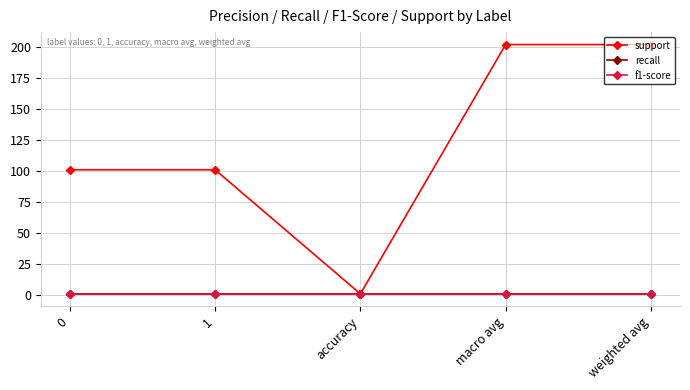

What is the label of the 5th point from the left?

weighted avg